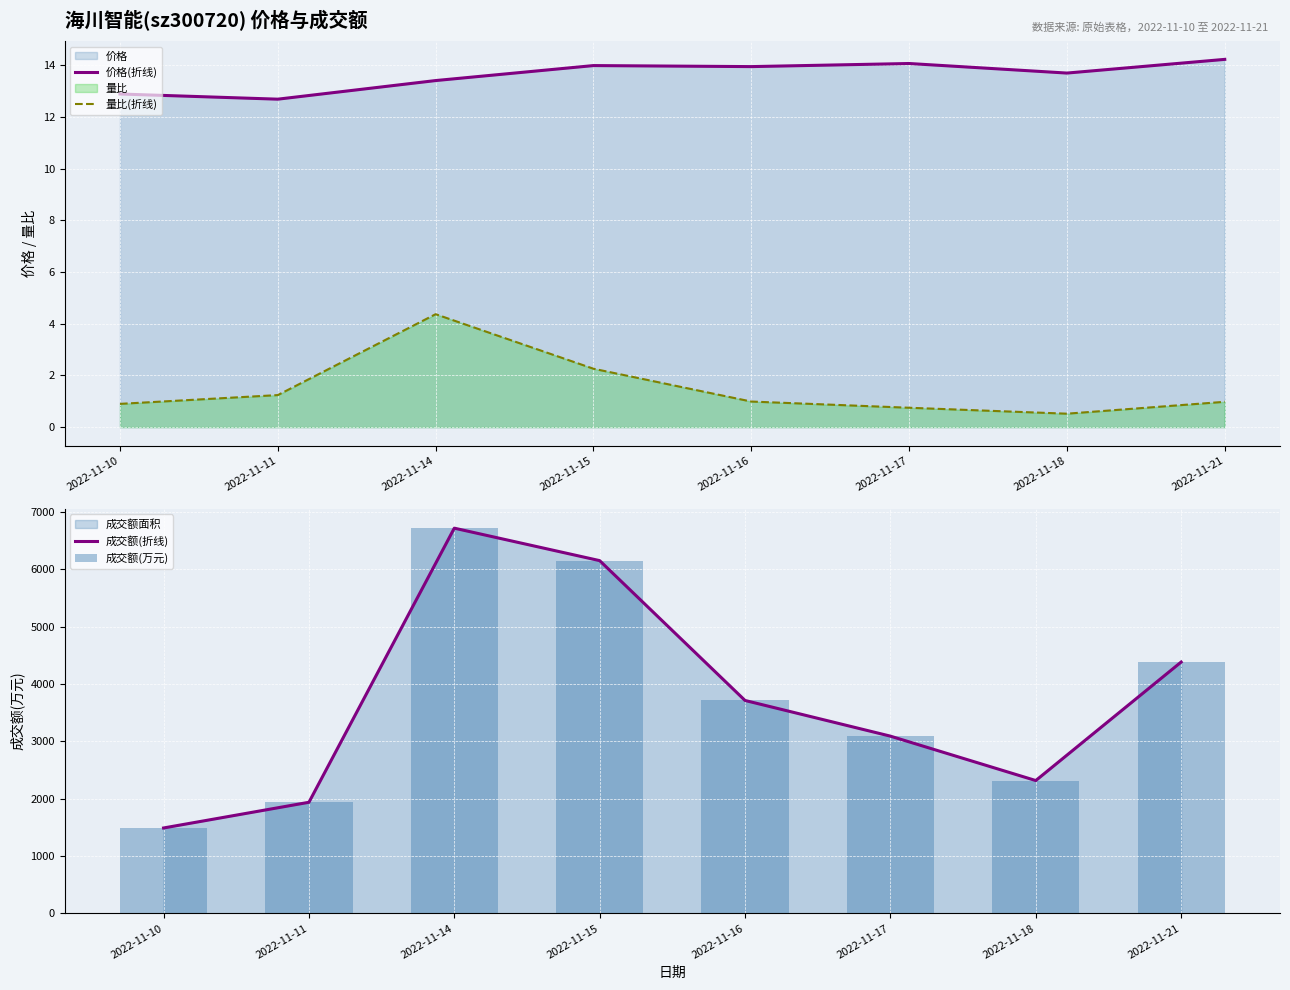

What is the sum of the 价格(折线) values at 2022-11-15 and 2022-11-10?

26.9